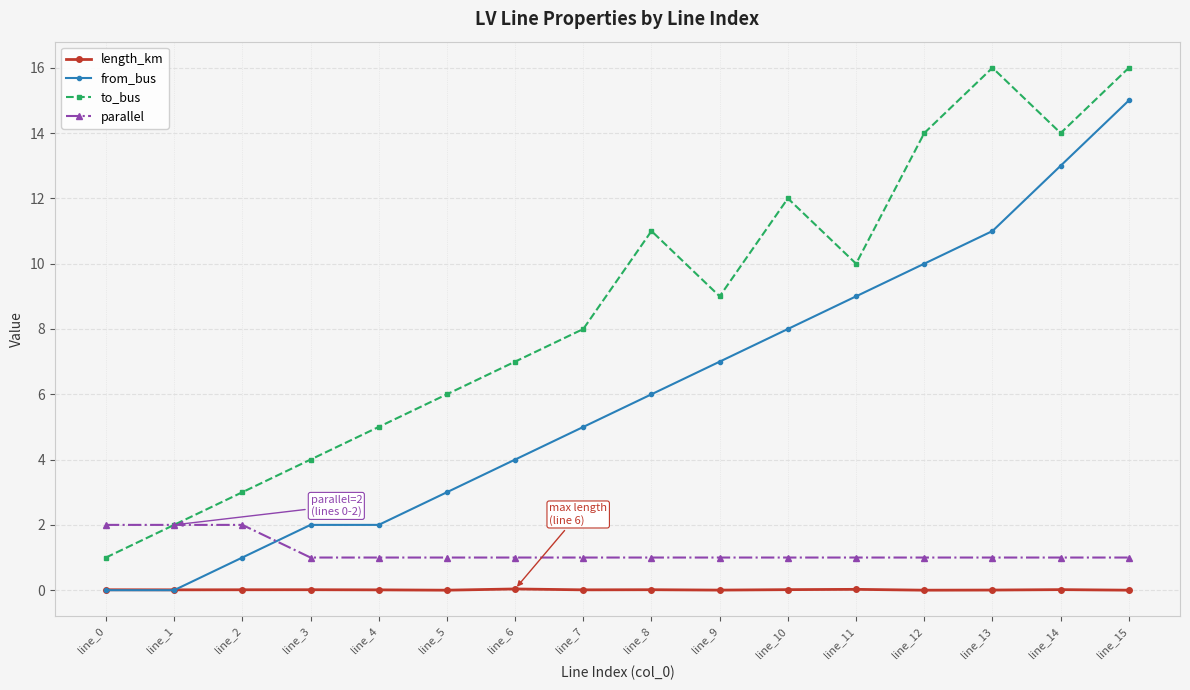

At which category is the sum across all series the highest?

line_15